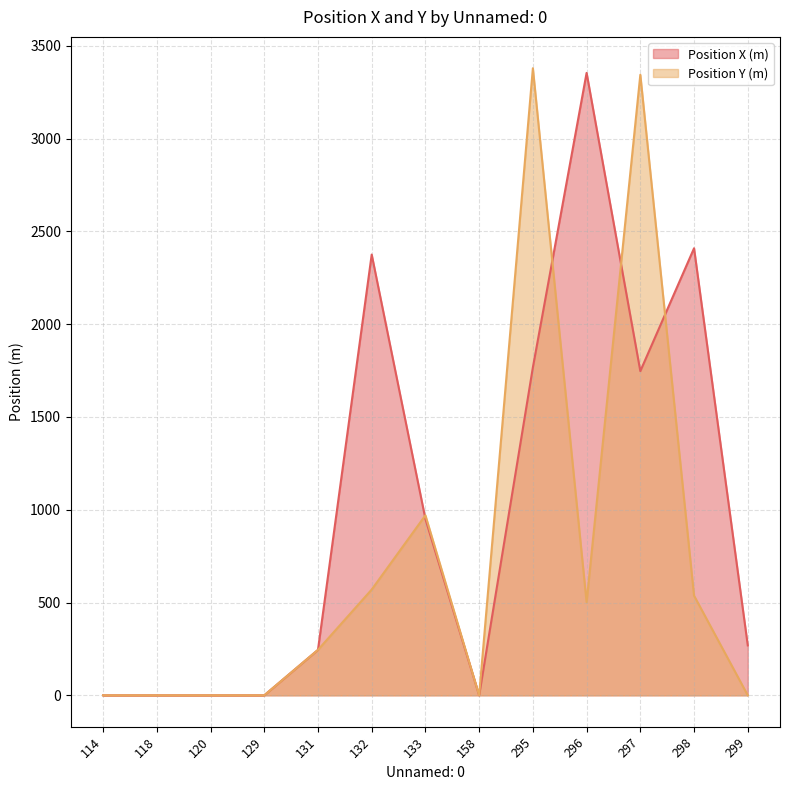

Reading left to right, what are all the values shown in this chart?

Position X (m): 114=0	118=0	120=0	129=0	131=245	132=2375	133=950	158=0	295=1767	296=3354	297=1747	298=2409	299=269
Position Y (m): 114=0	118=0	120=0	129=0	131=245	132=570	133=970	158=0	295=3379	296=502	297=3344	298=537	299=0